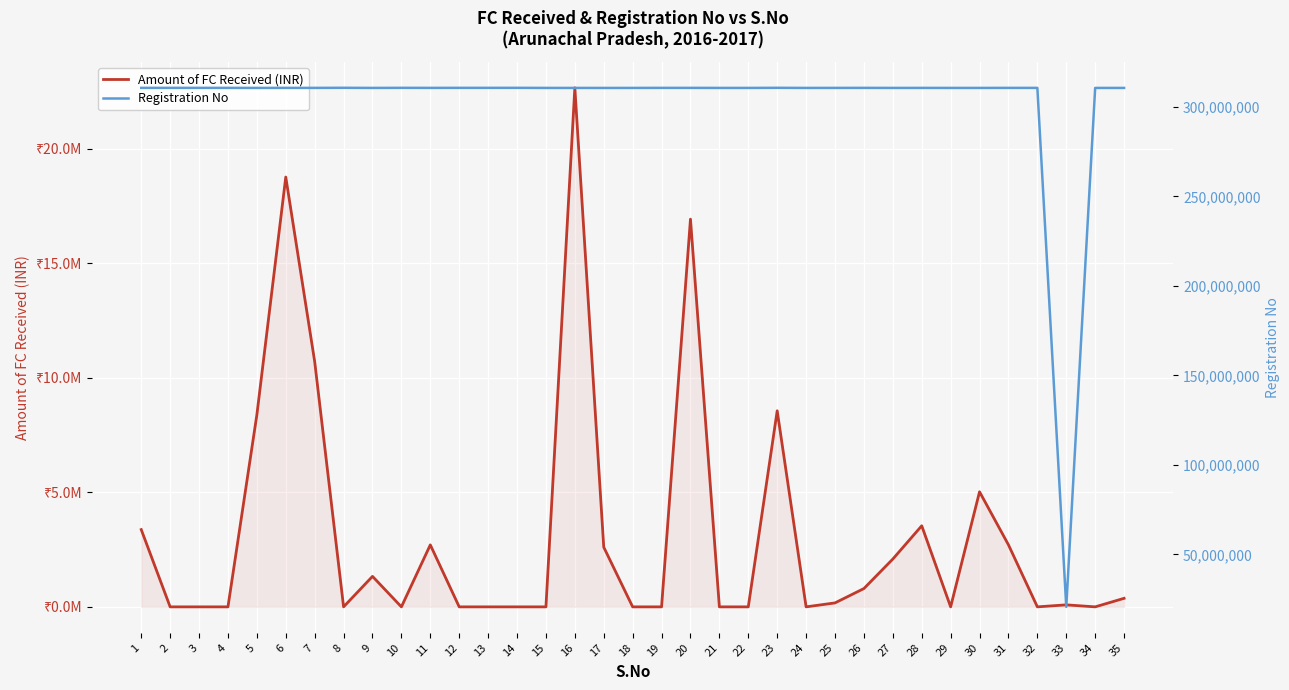

The Registration No series shows 310540031.0 at 21. True or false?

True